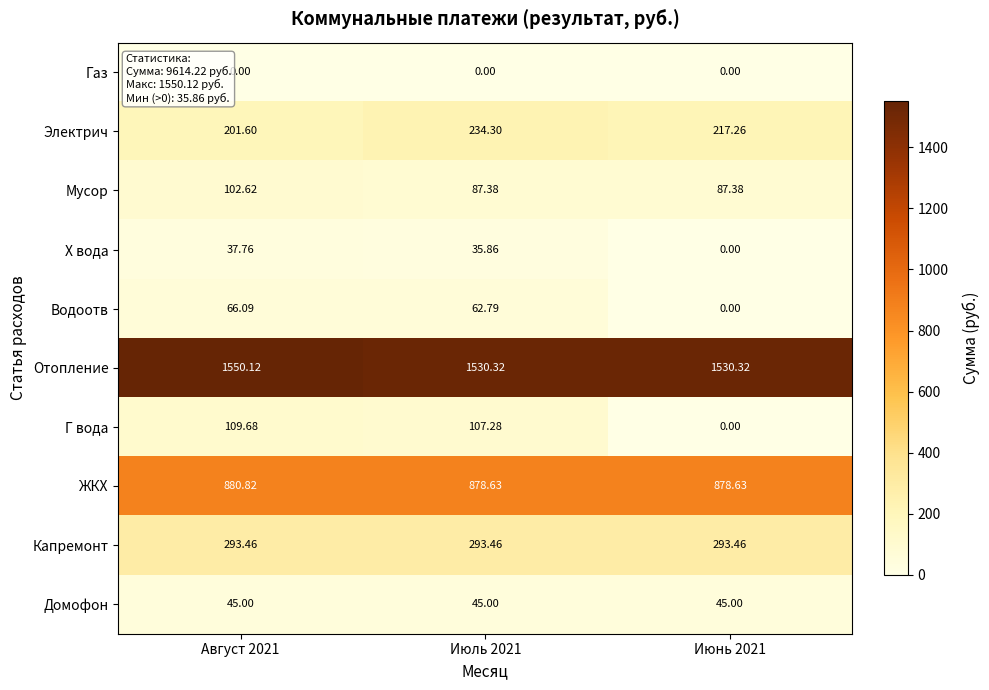

At Июль 2021, list the series in order from largest to smallest.

Отопление, ЖКХ, Капремонт, Электрич, Г вода, Мусор, Водоотв, Домофон, Х вода, Газ